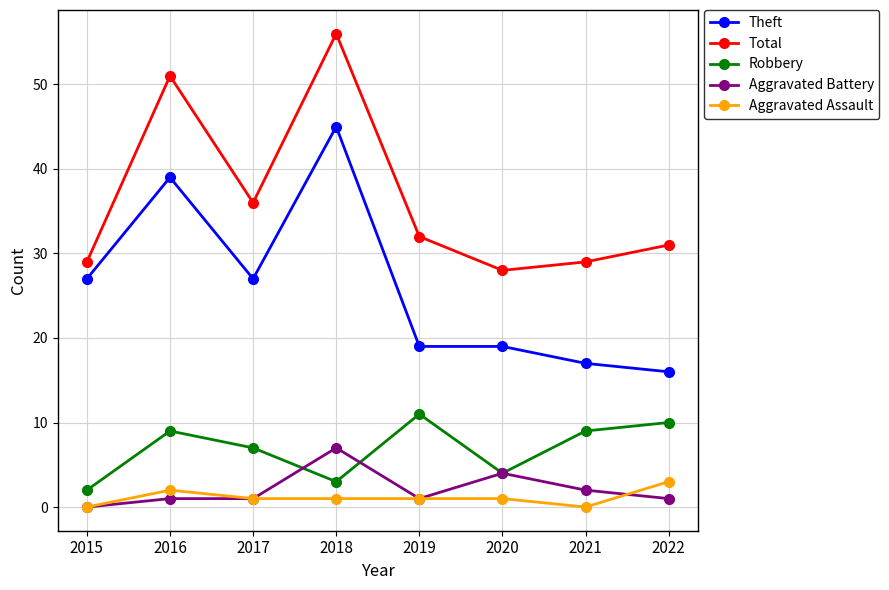

How many categories are shown in the chart?

8